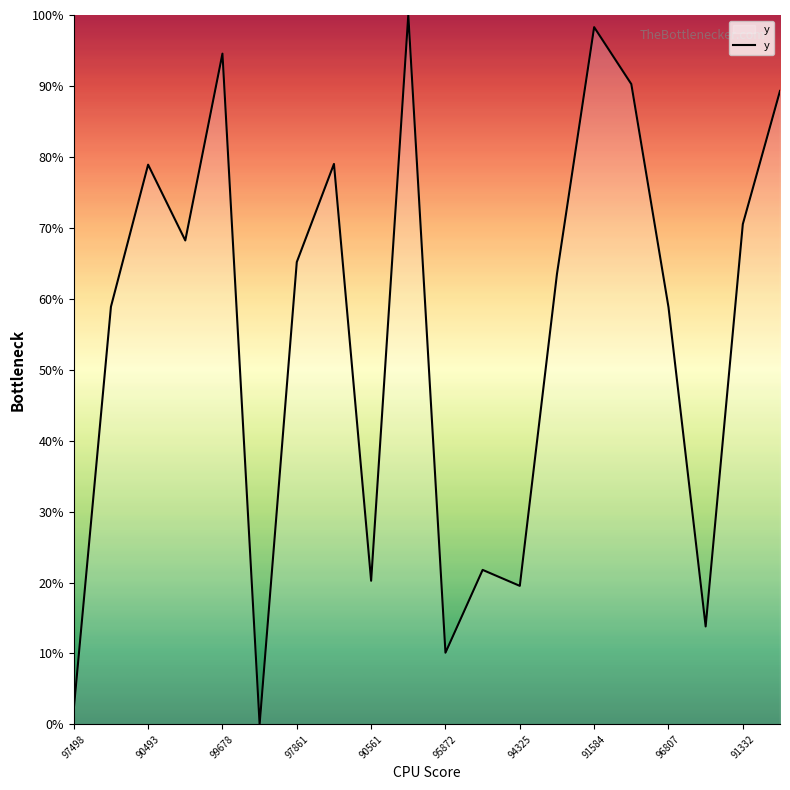

What is the difference between the maximum and minimum values?

100.0